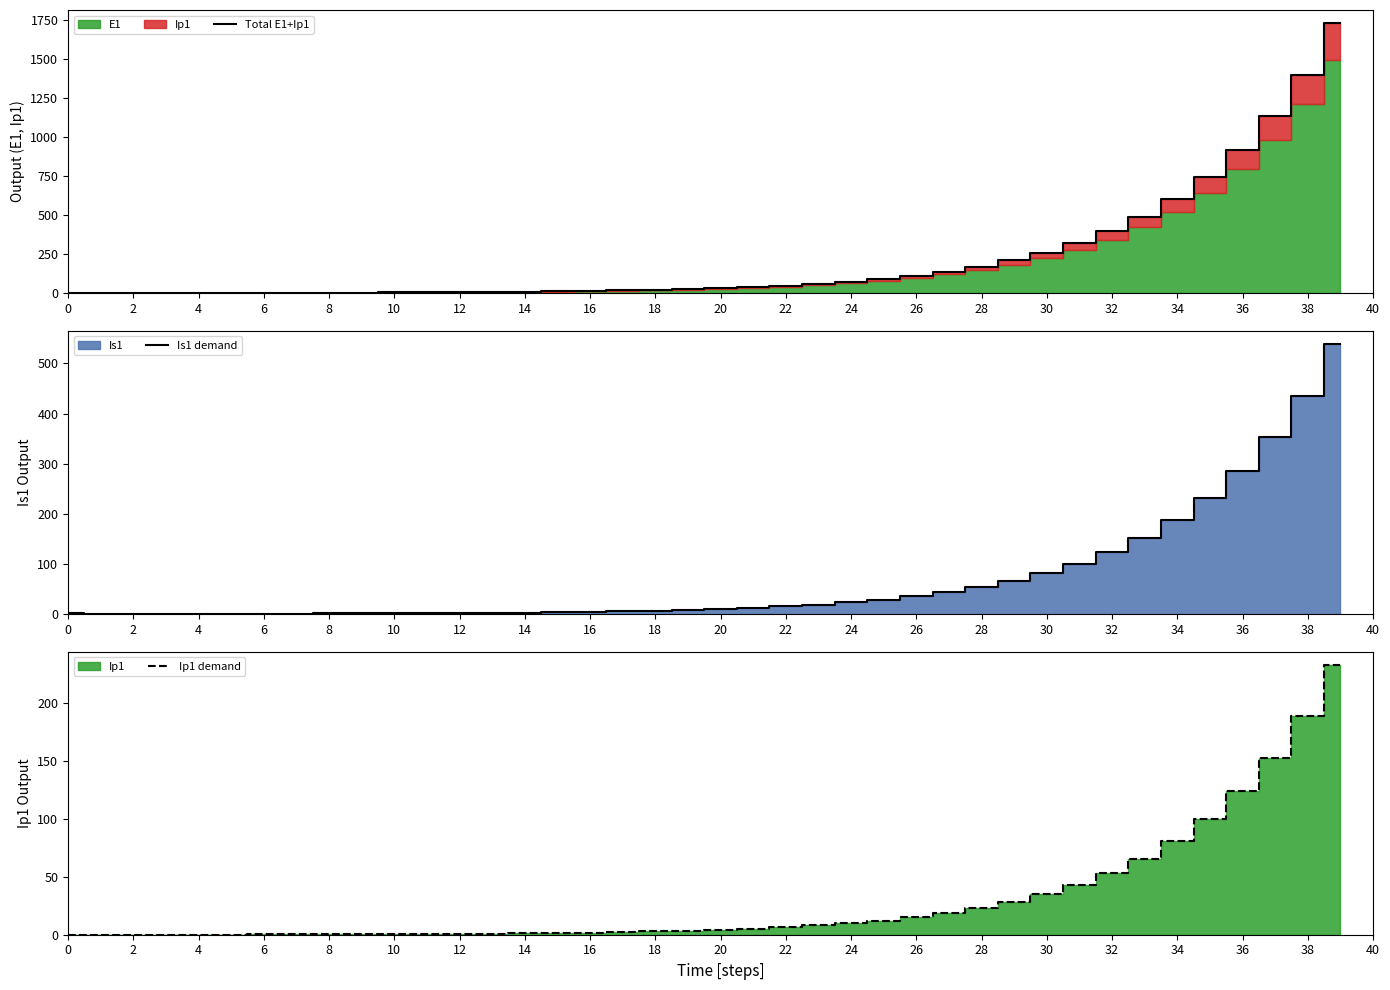

What is the sum of the Is1 demand values at 37 and 0?

354.1